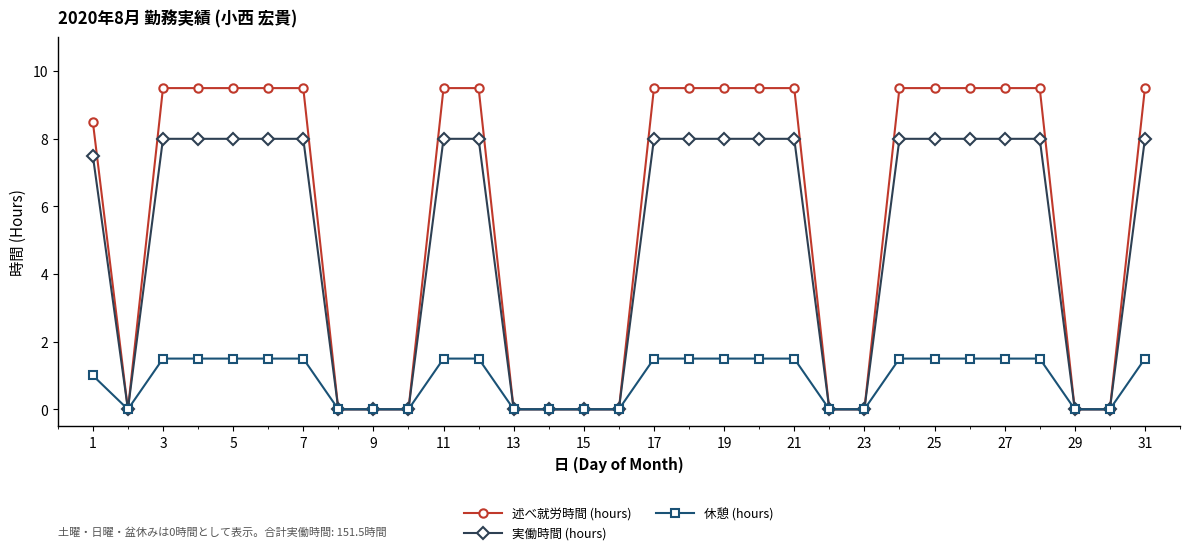

List the series in order of their overall mean, highest first.

述べ就労時間 (hours), 実働時間 (hours), 休憩 (hours)